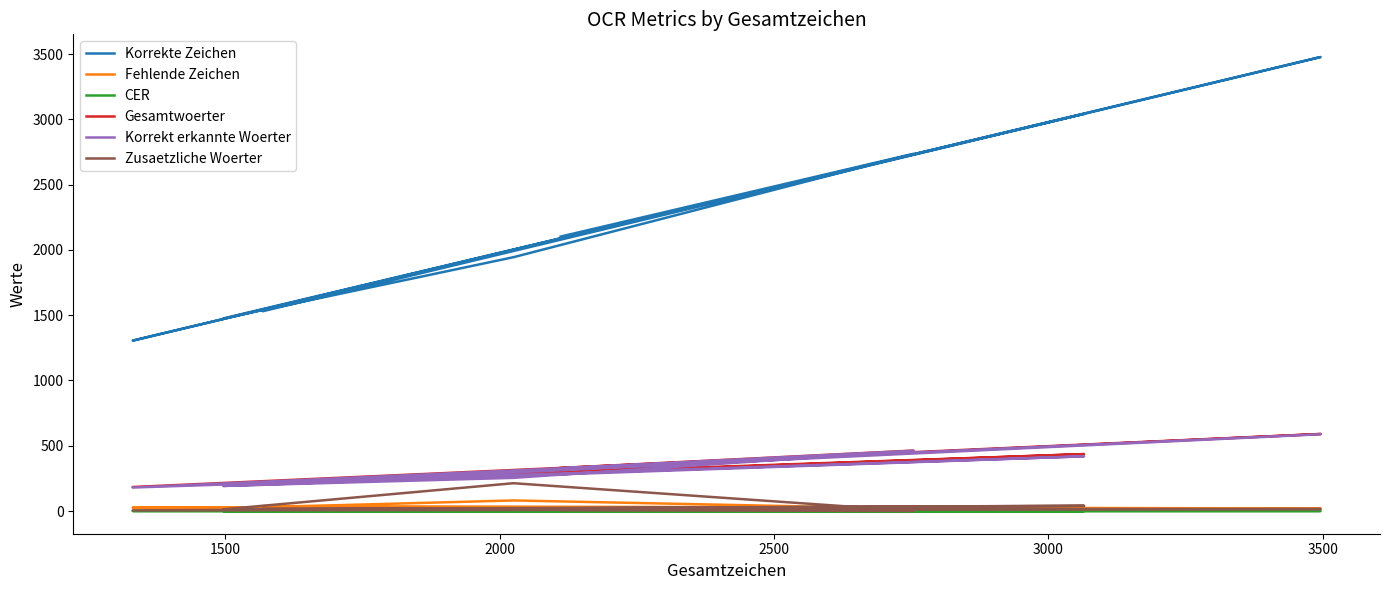

At how many categories does at least one series exceed 283?

8